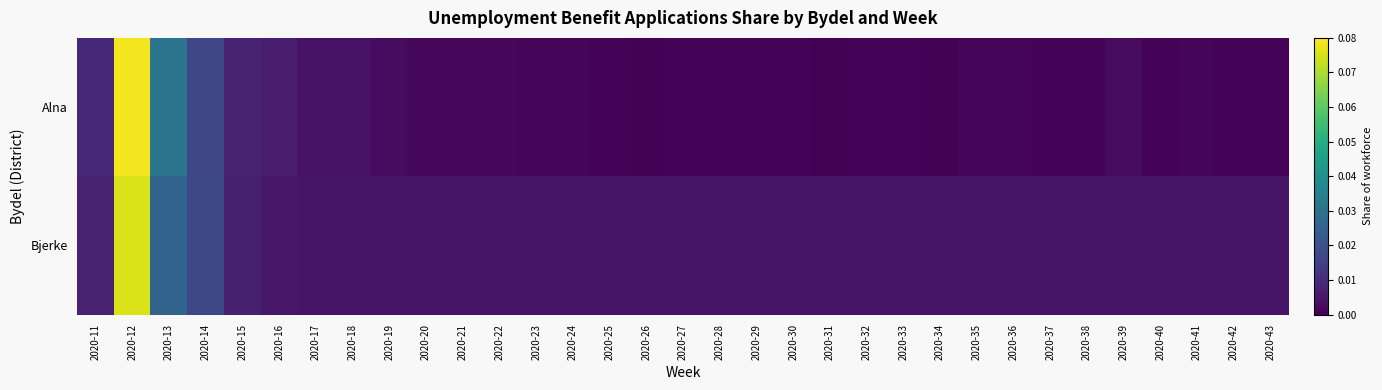

Which has a higher value, 2020-13 or 2020-11?

2020-13